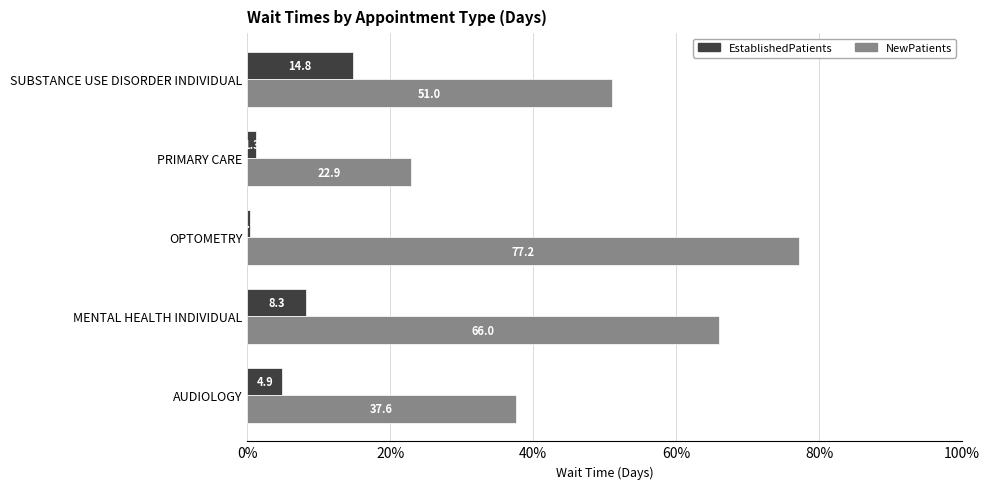

True or false: NewPatients has a value of 12.8 at PRIMARY CARE.

False